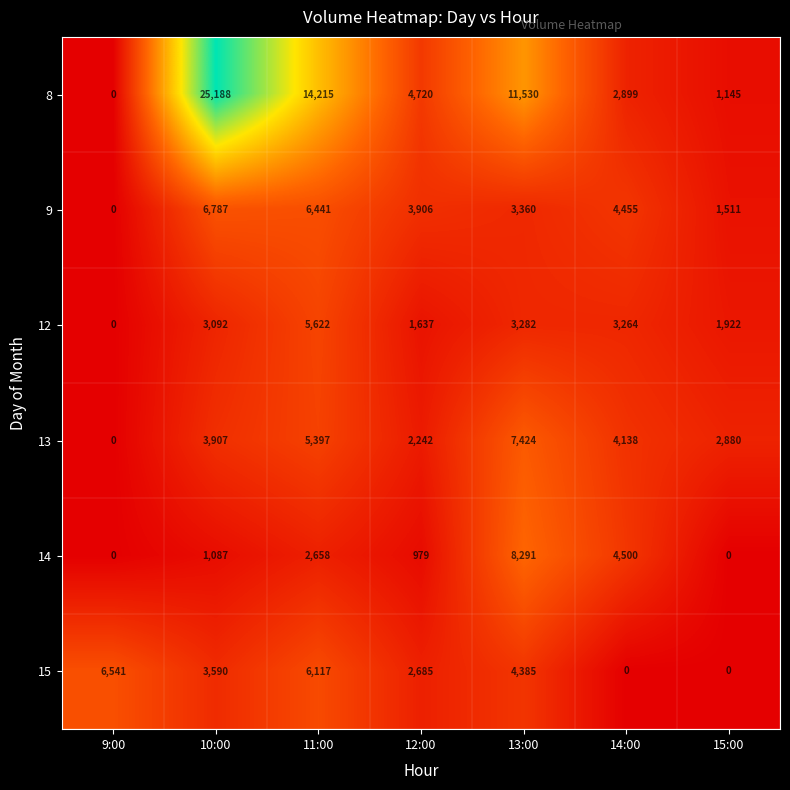

Rank the series at 13:00 from highest to lowest value.

8, 14, 13, 15, 9, 12